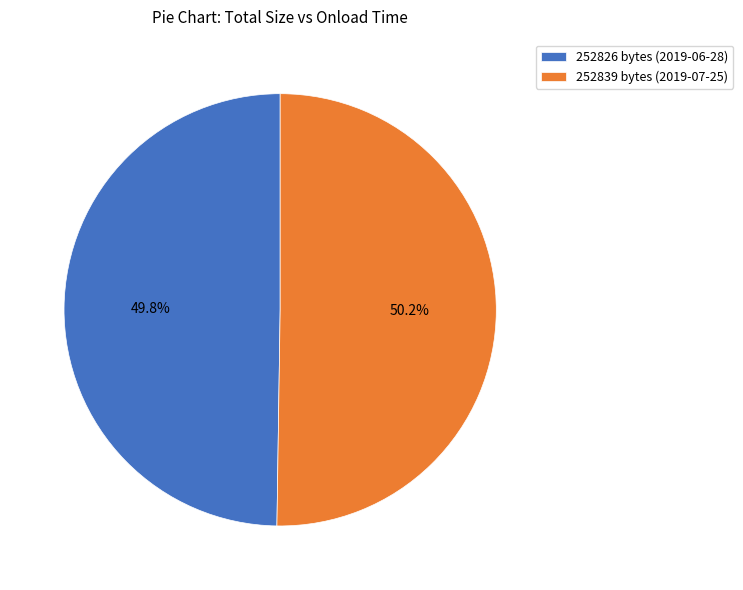

Do 252826 bytes (2019-06-28) and 252839 bytes (2019-07-25) together represent more than half of the pie?

Yes